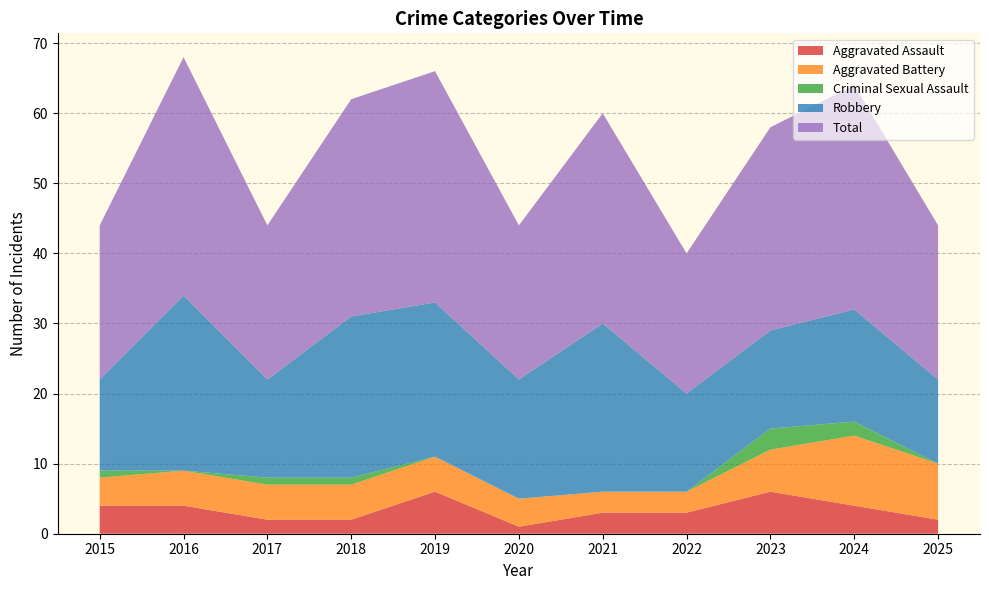

Reading left to right, what are all the values shown in this chart?

Aggravated Assault: 2015=4	2016=4	2017=2	2018=2	2019=6	2020=1	2021=3	2022=3	2023=6	2024=4	2025=2
Aggravated Battery: 2015=4	2016=5	2017=5	2018=5	2019=5	2020=4	2021=3	2022=3	2023=6	2024=10	2025=8
Criminal Sexual Assault: 2015=1	2016=0	2017=1	2018=1	2019=0	2020=0	2021=0	2022=0	2023=3	2024=2	2025=0
Robbery: 2015=13	2016=25	2017=14	2018=23	2019=22	2020=17	2021=24	2022=14	2023=14	2024=16	2025=12
Total: 2015=22	2016=34	2017=22	2018=31	2019=33	2020=22	2021=30	2022=20	2023=29	2024=32	2025=22